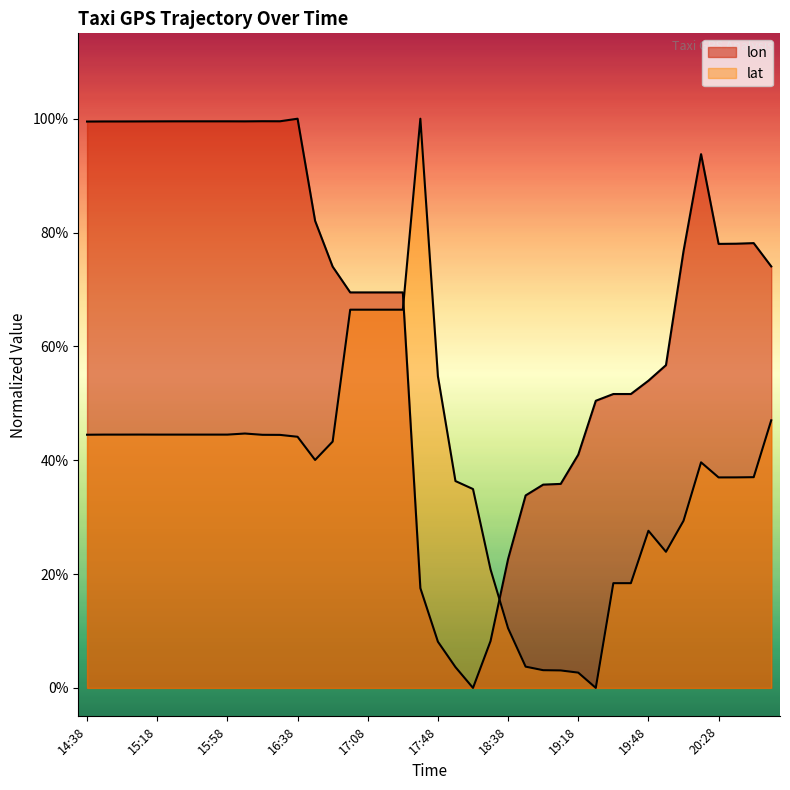

At which category does the chart reach its peak across all series?

16:38